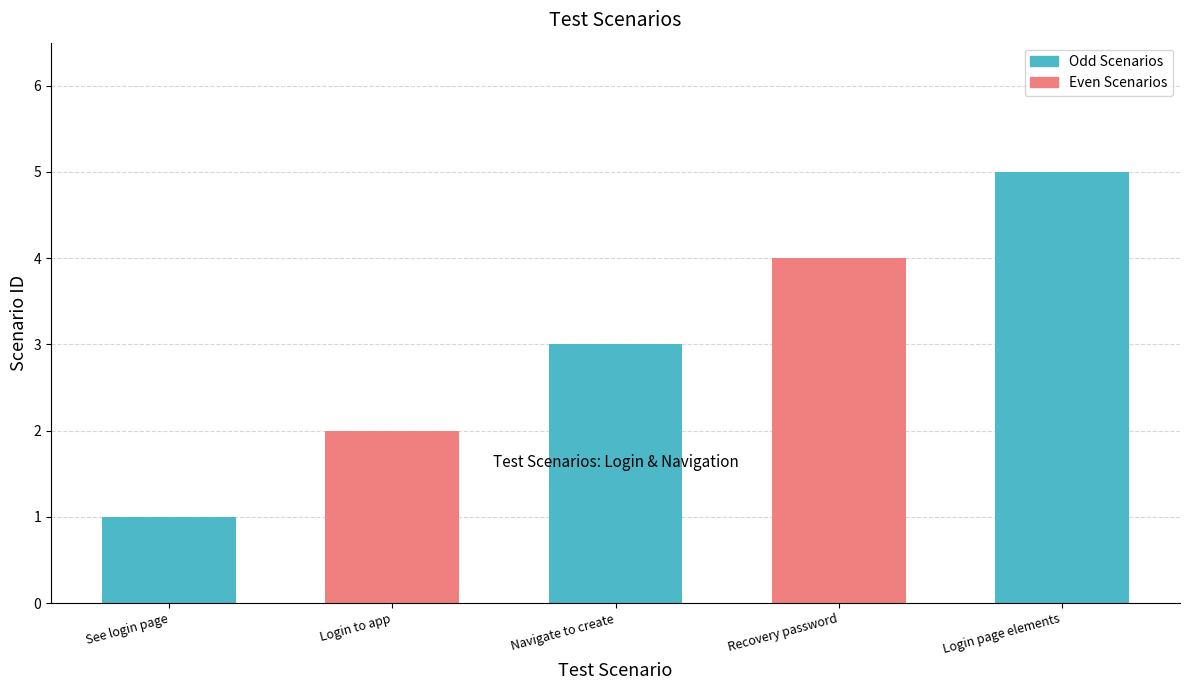

Between Verify user is able to login to application and Verify user is able to navigate to create, which is larger?

Verify user is able to navigate to create